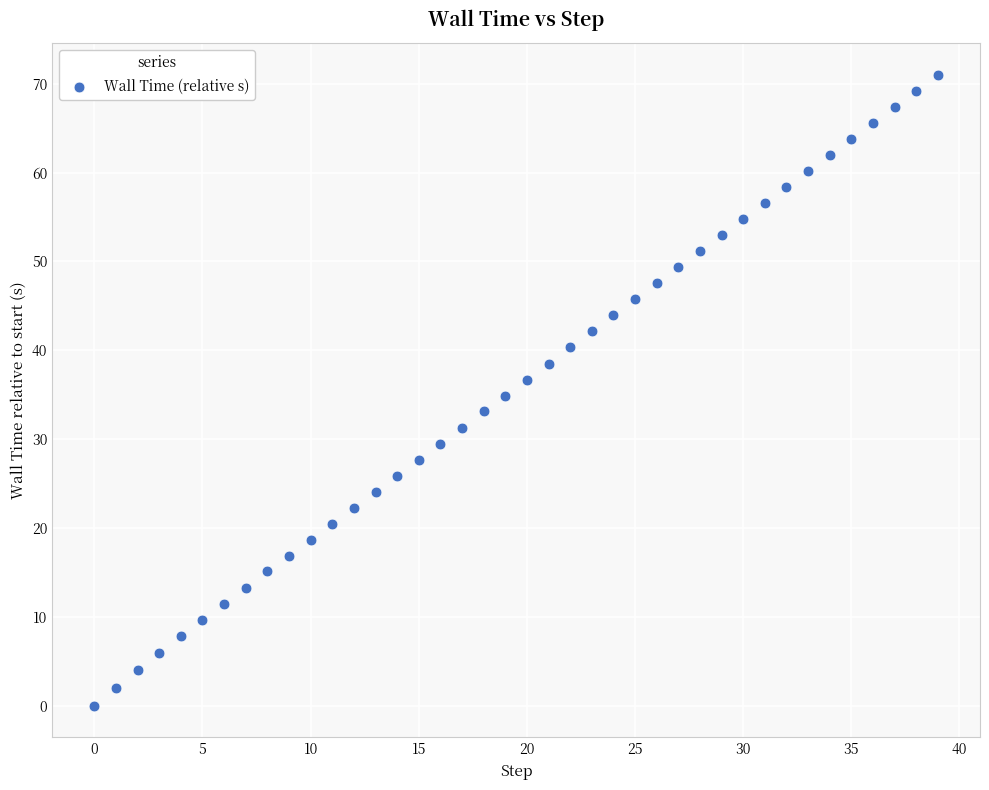

What is the range of Y values (max minus min)?

71.0